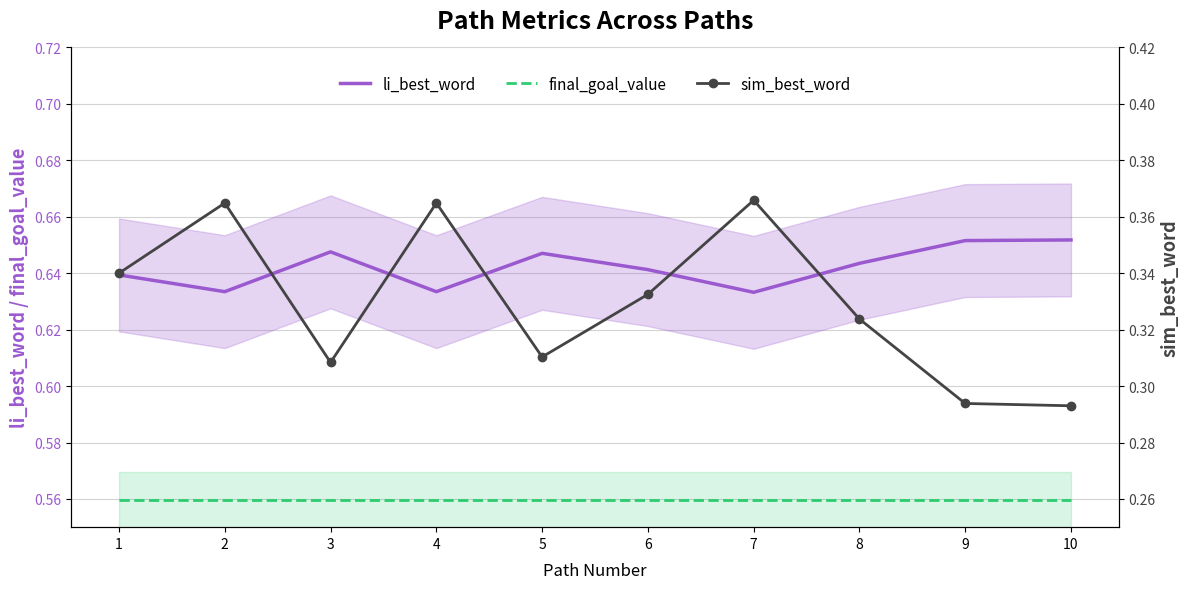

Reading left to right, what are all the values shown in this chart?

li_best_word: 0.6	0.6	0.6	0.6	0.6	0.6	0.6	0.6	0.7	0.7
final_goal_value: 0.6	0.6	0.6	0.6	0.6	0.6	0.6	0.6	0.6	0.6
sim_best_word: 0.3	0.4	0.3	0.4	0.3	0.3	0.4	0.3	0.3	0.3